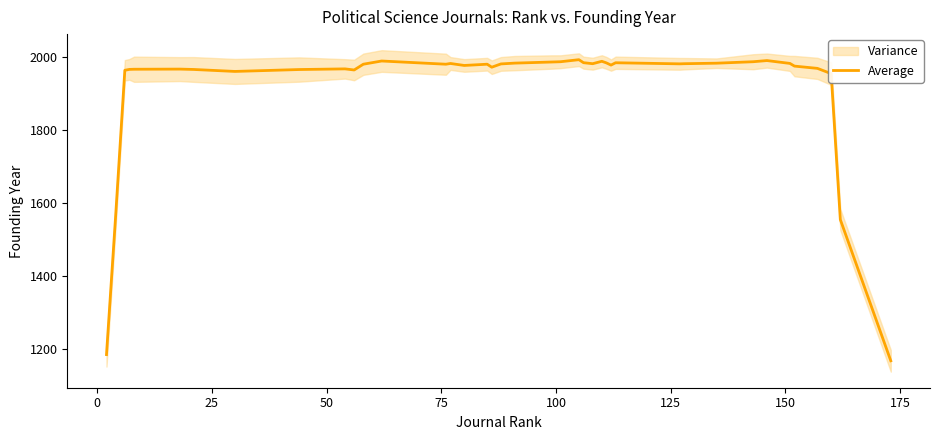

What is the difference between the maximum and minimum values?

825.6